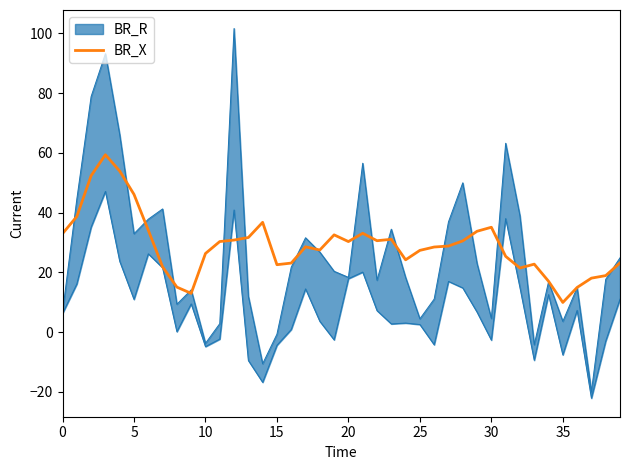

True or false: the data has more than 0 interior local peaks.

True